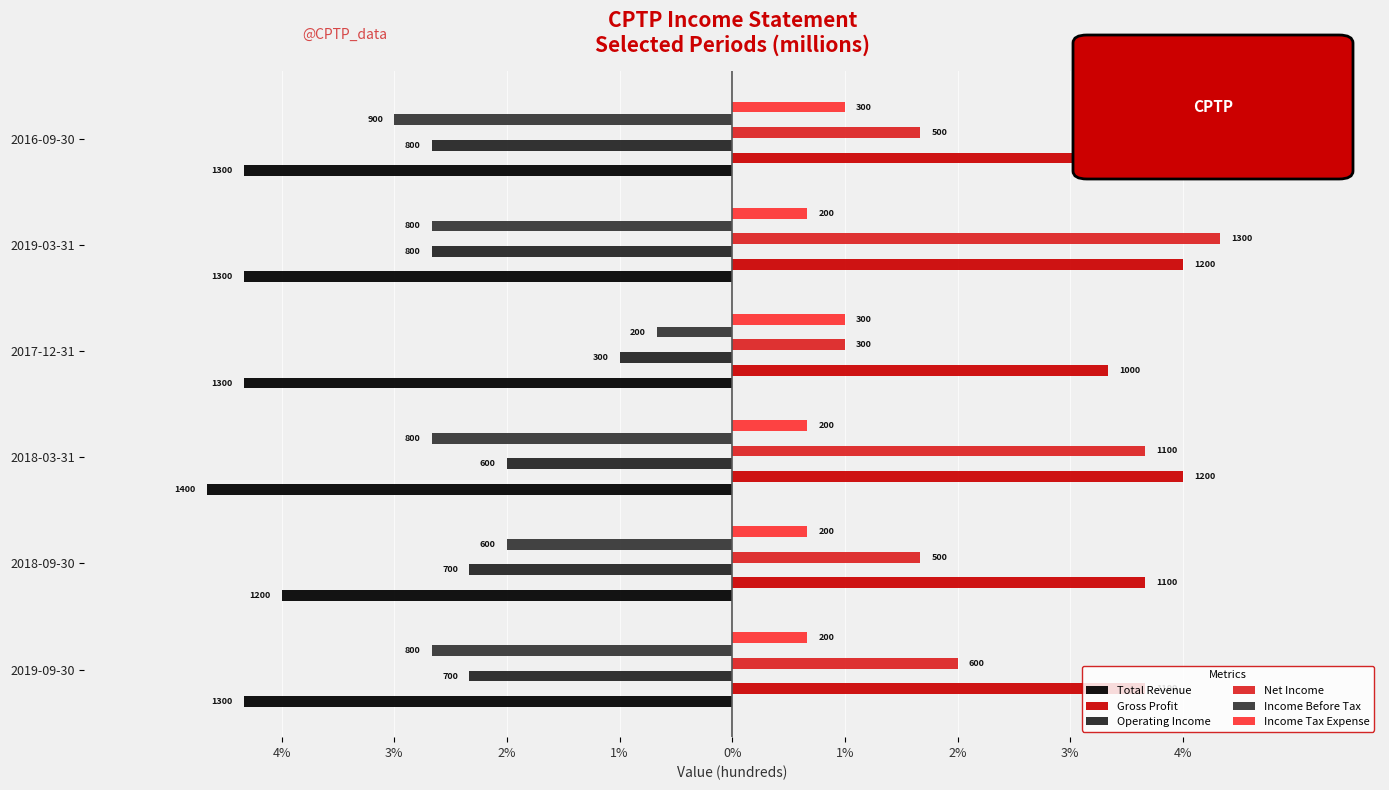

Are the bars horizontal?

Yes